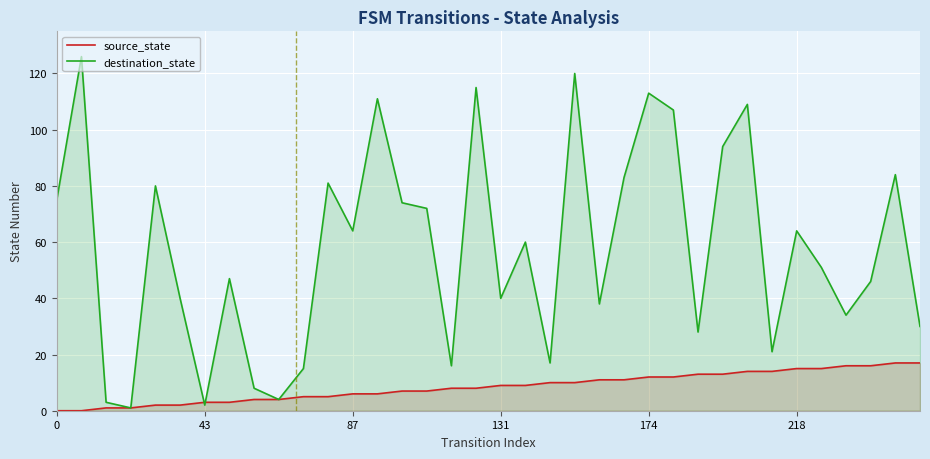

True or false: destination_state and source_state cross at least once.

True